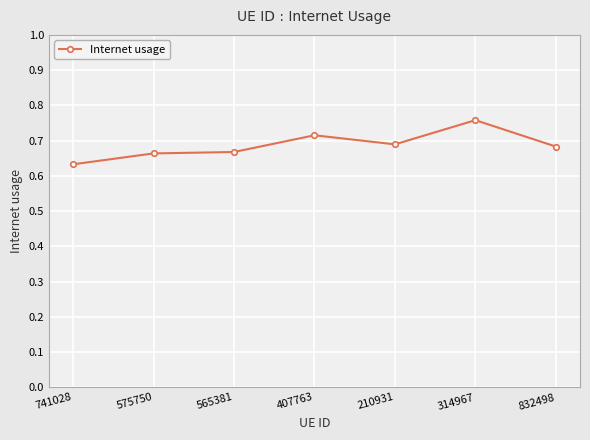

What is the label of the 2nd point from the left?

575750